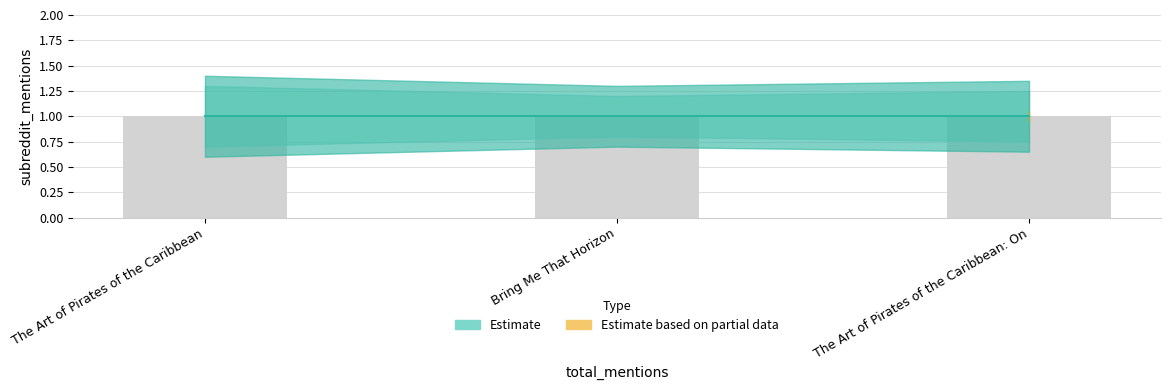

What is the smallest value displayed?

0.7